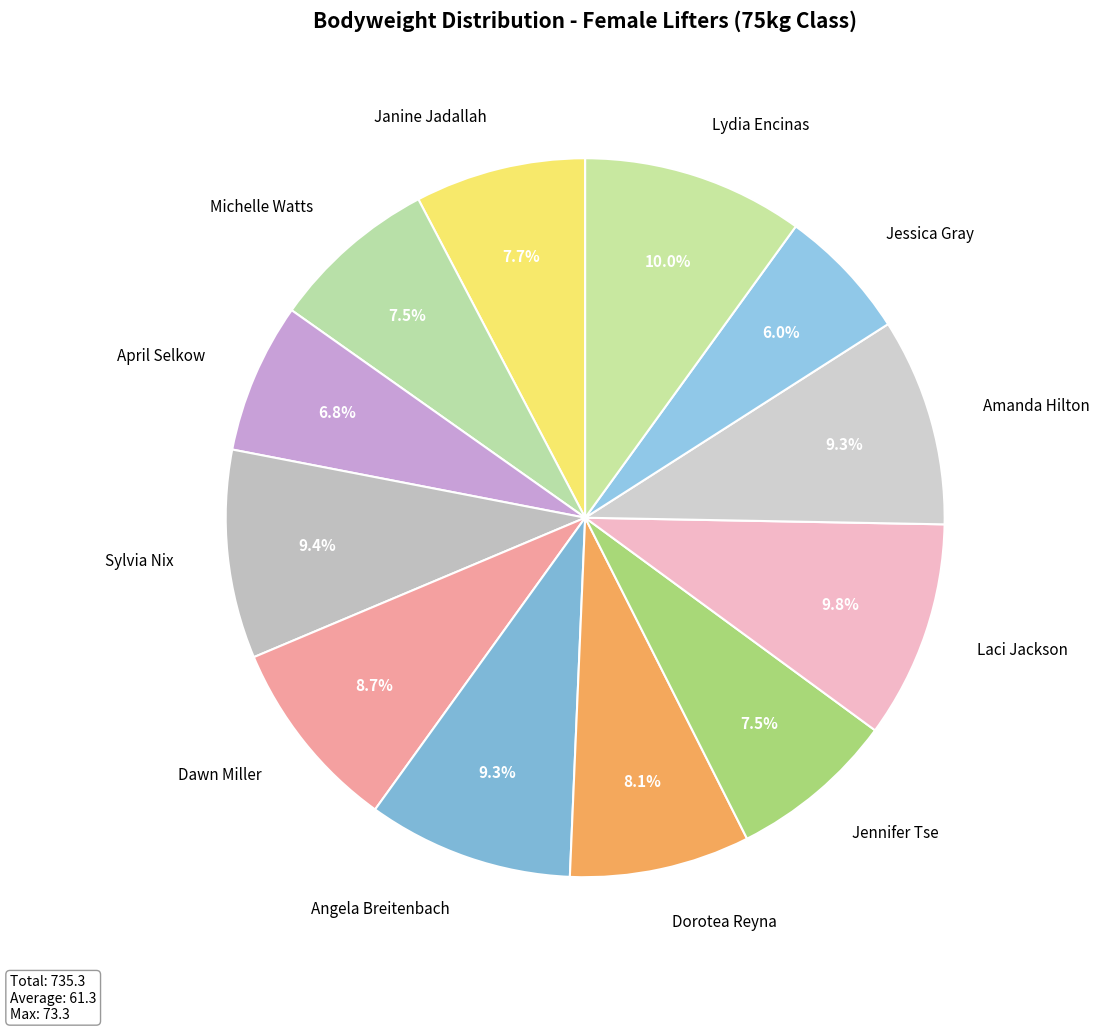

Does Lydia Encinas represent more than half of the total?

No